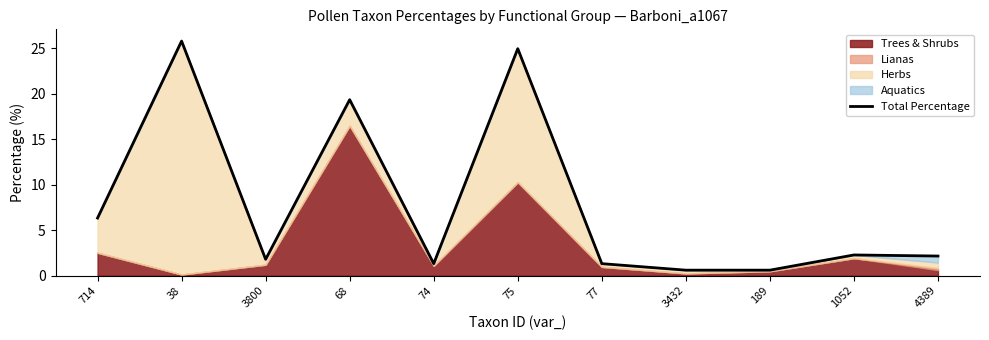

How many categories are shown in the chart?

11